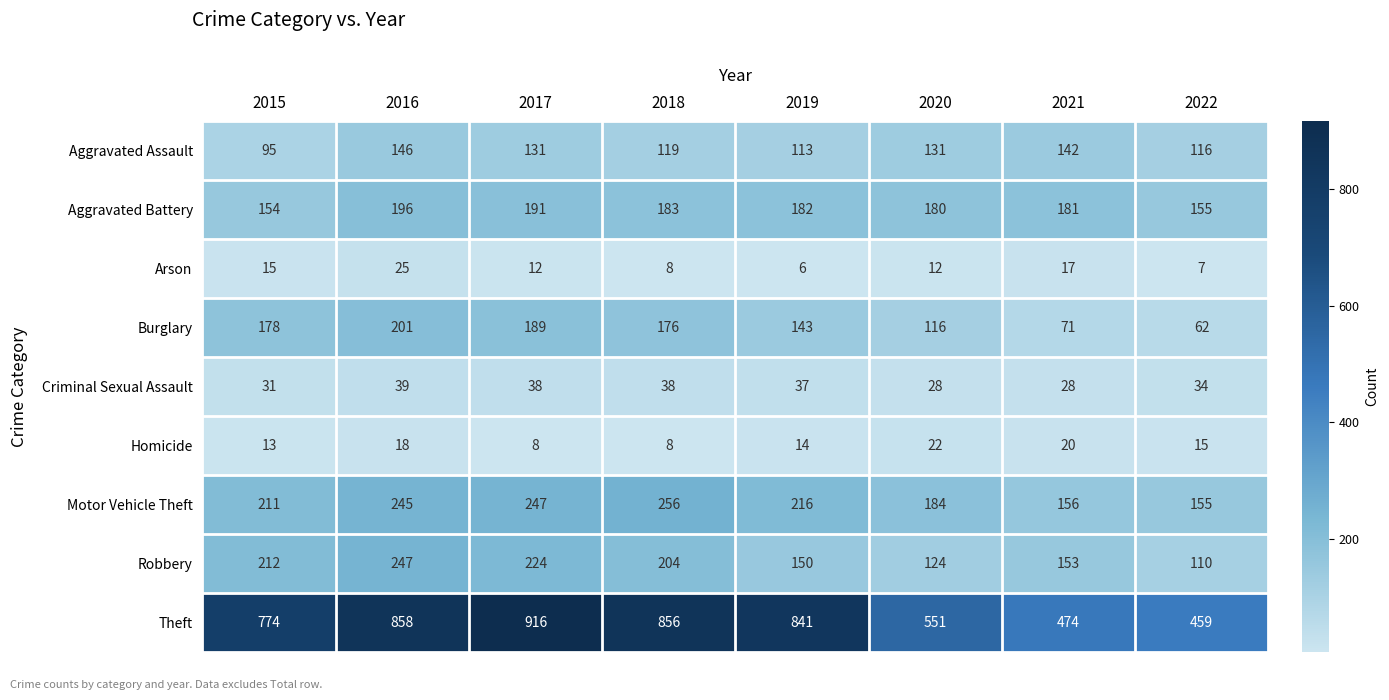

The value of Aggravated Assault at 2020 is 184. True or false?

False